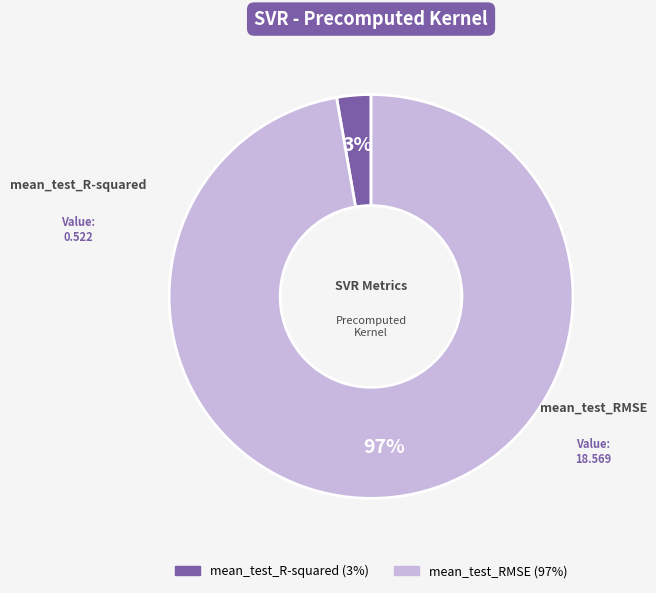

To the nearest percent, what is the combined percentage of mean_test_R-squared and mean_test_RMSE?

100%